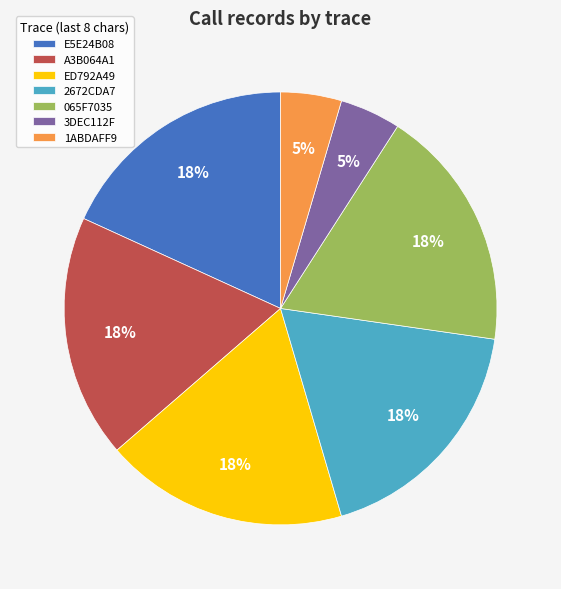

How many slices are in this pie chart?

7